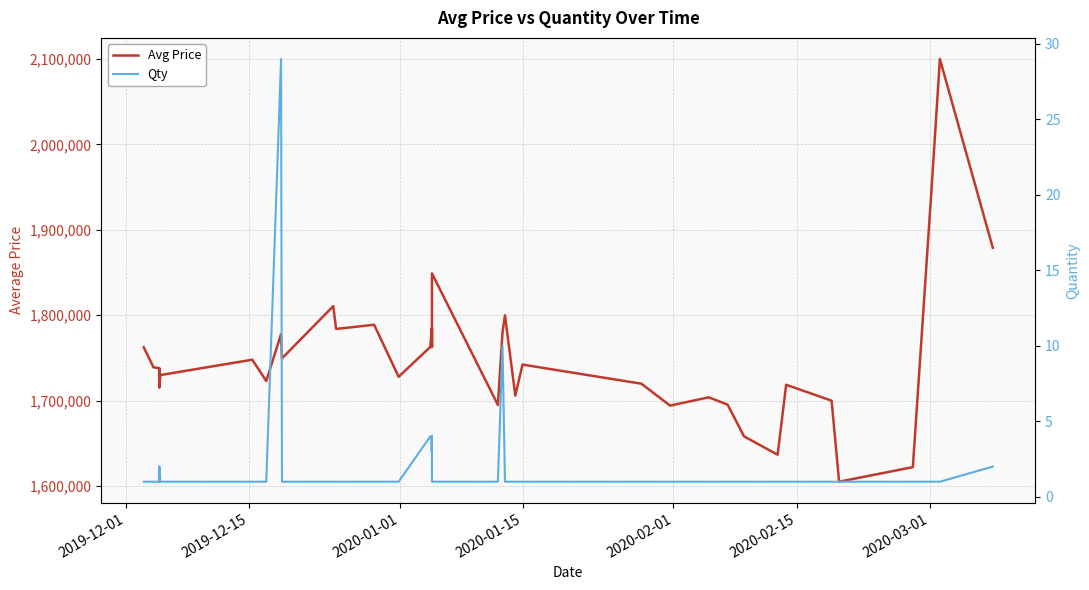

True or false: Qty and Avg Price cross at least once.

False